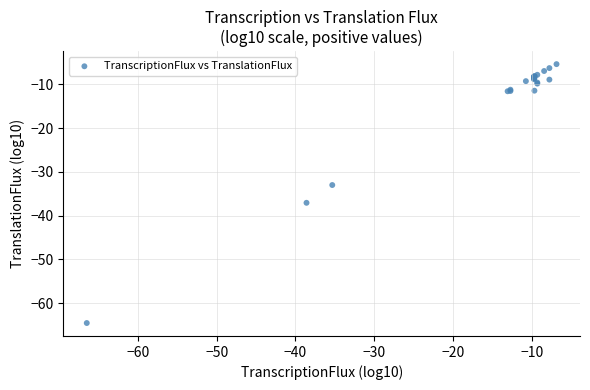

What Y value in the scatter plot is closest to -34?

-33.0